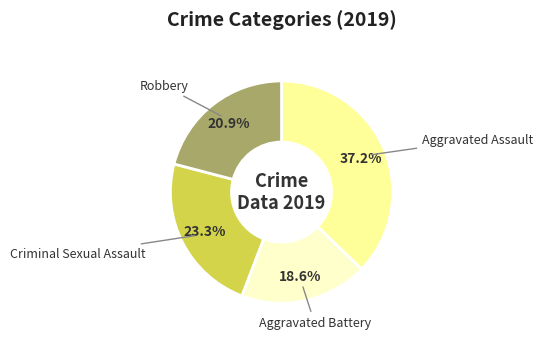

Count the number of slices in the pie.

4